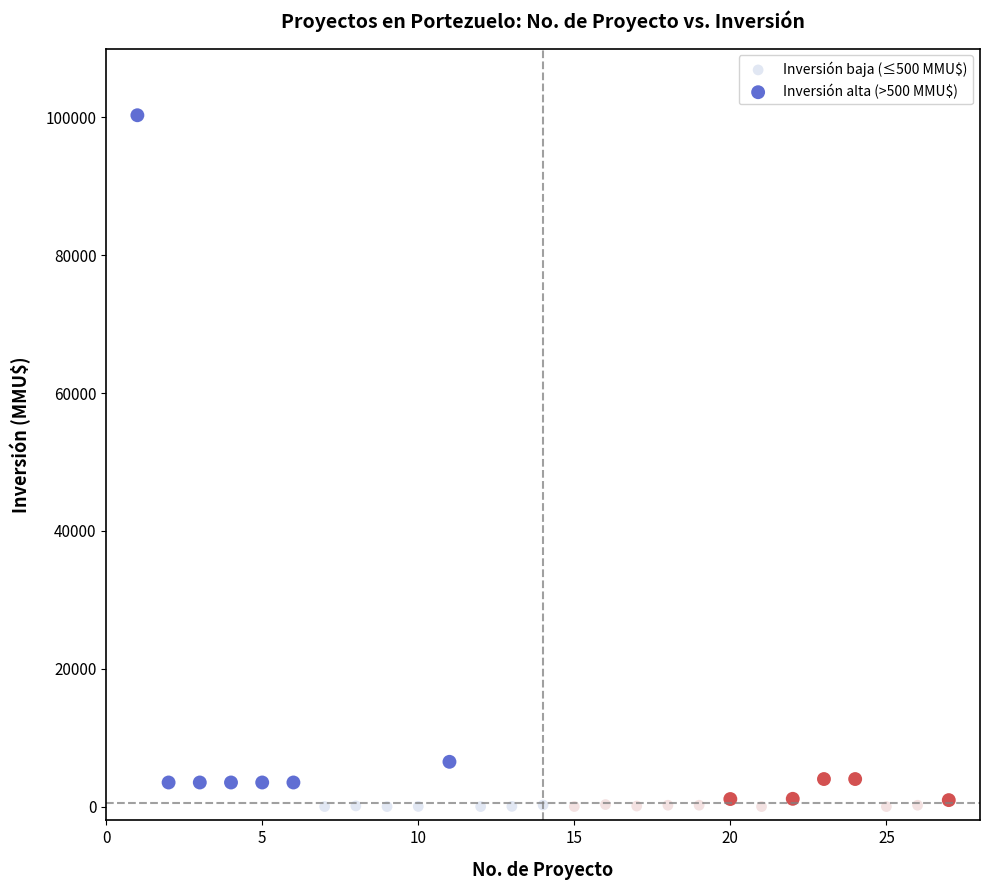

Which series reaches the minimum Y coordinate?

Inversión baja (≤500 MMU$)